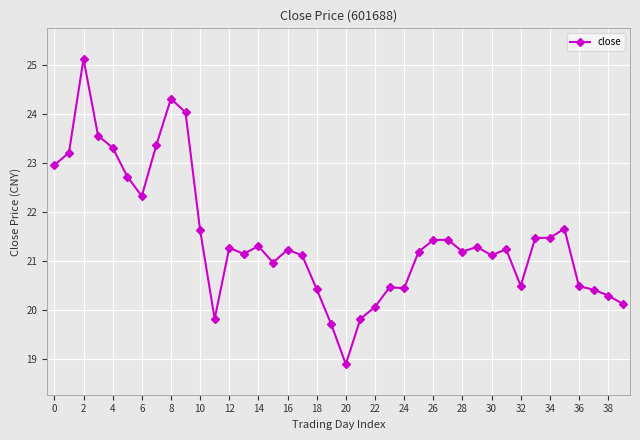

What is the sum of all values?

858.4